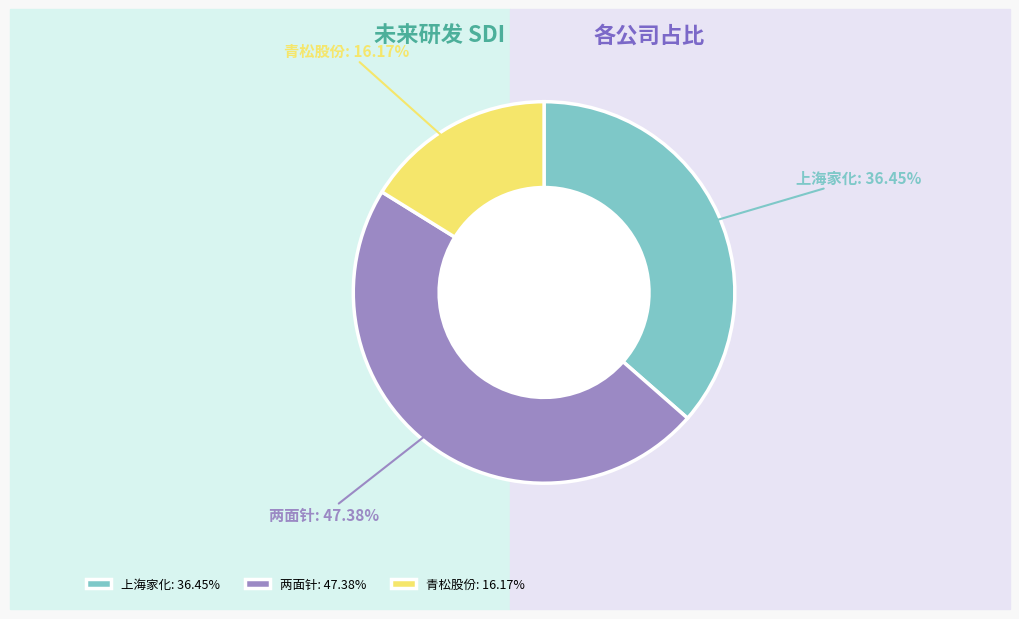

Combined, do 青松股份 and 上海家化 account for over 50%?

Yes